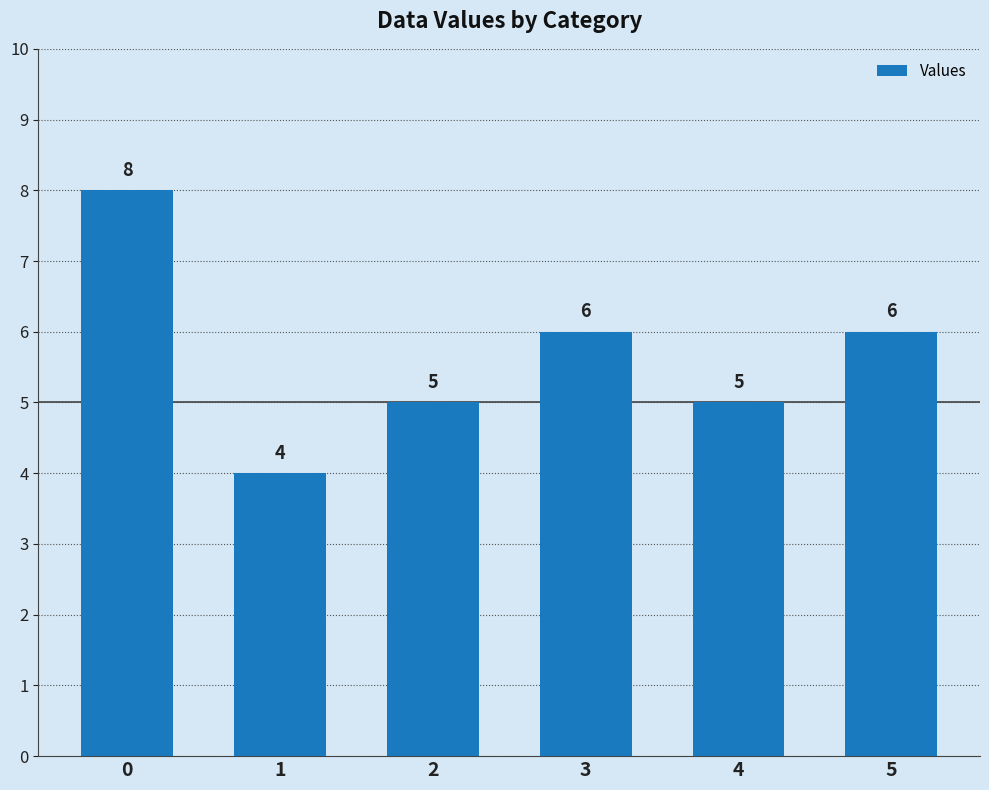

What is the ratio of the value at 2 to the value at 0?

0.6